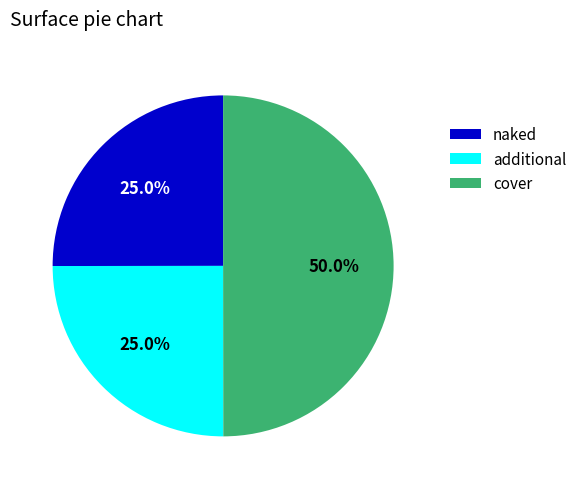

What is the largest slice in the pie chart?

cover